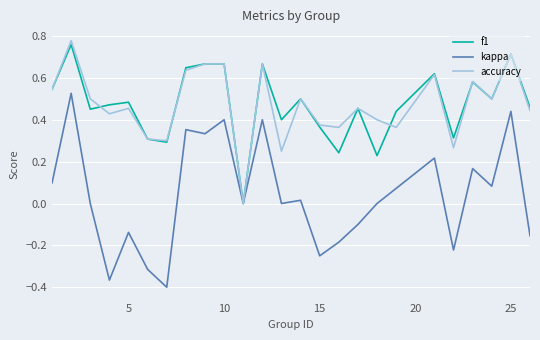

Which series has the widest spread of values?

kappa